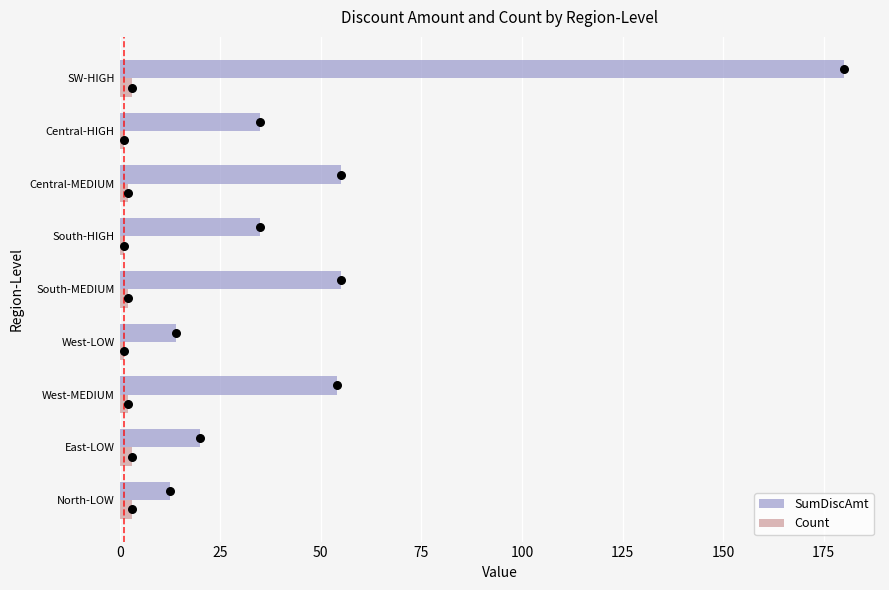

Which series contains the highest Y value?

SumDiscAmt